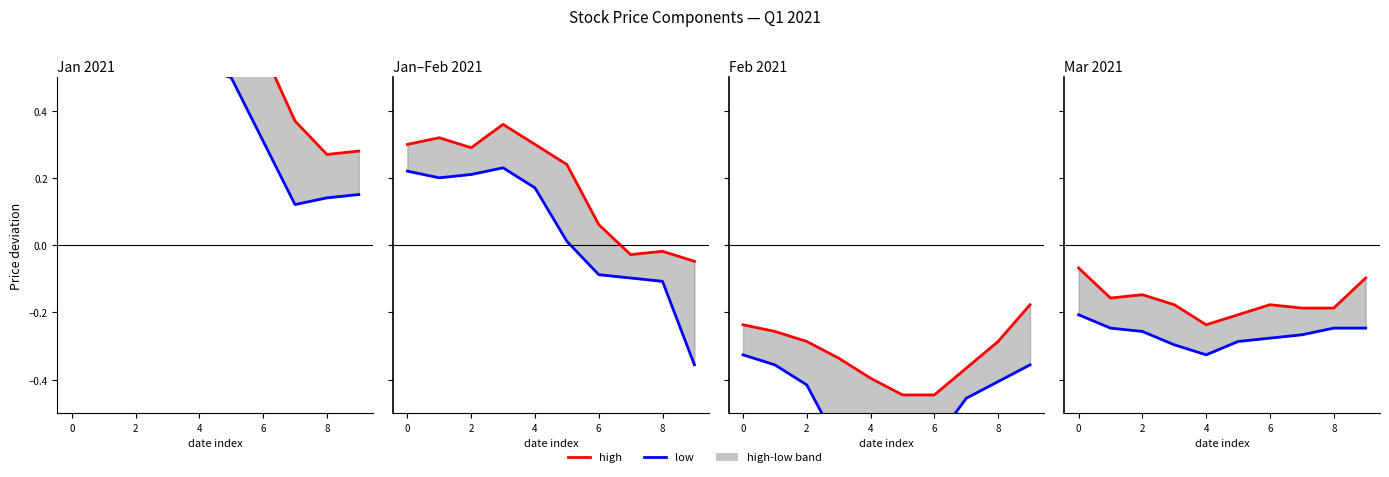

What is the average value of the low series?

-0.3